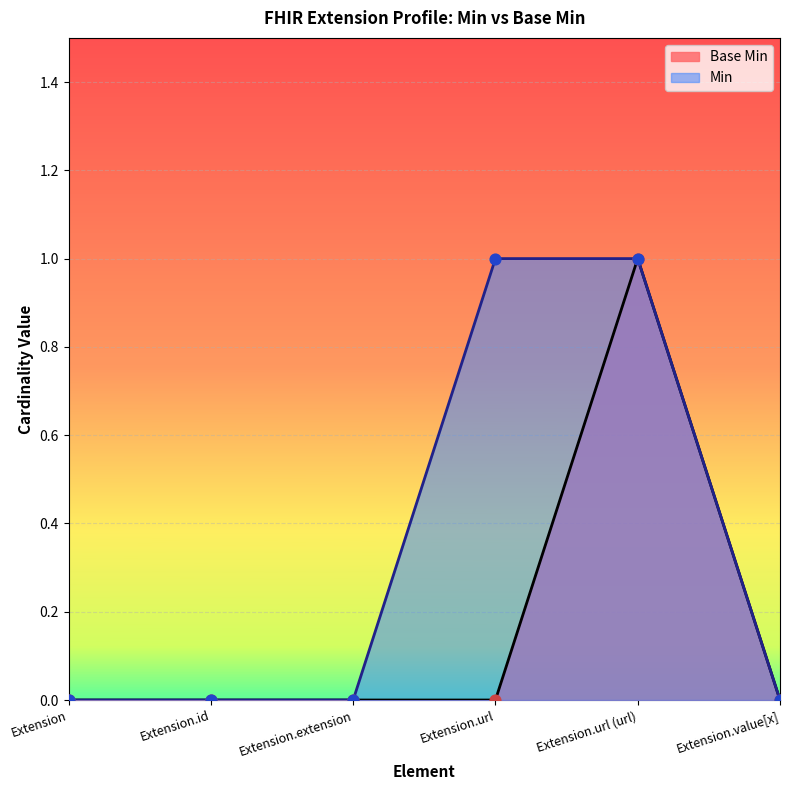

Which has a higher value, Extension.id or Extension.value[x]?

Extension.id